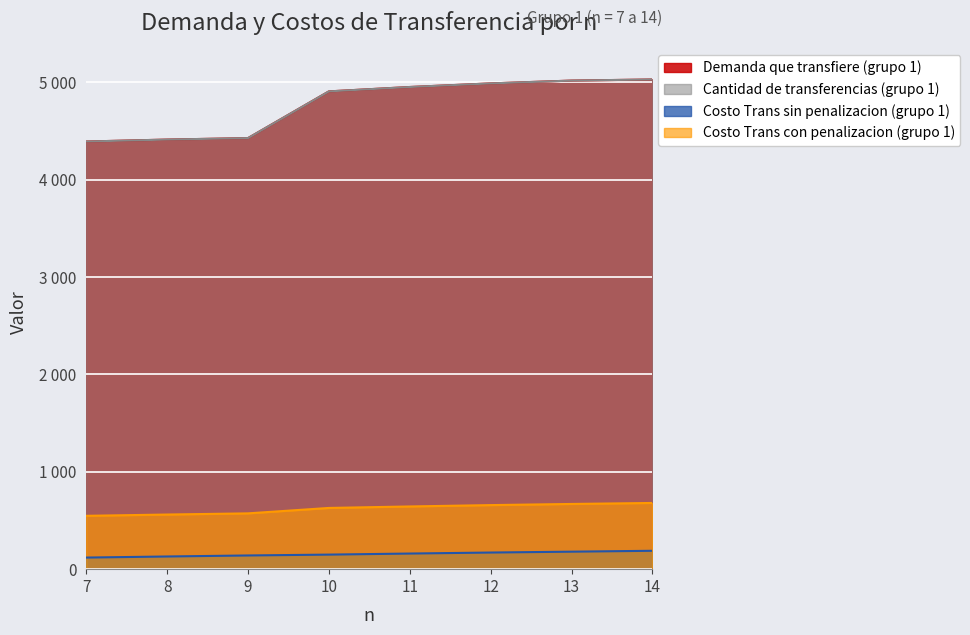

How many values in the Costo Trans sin penalizacion (grupo 1) series exceed 160?

4